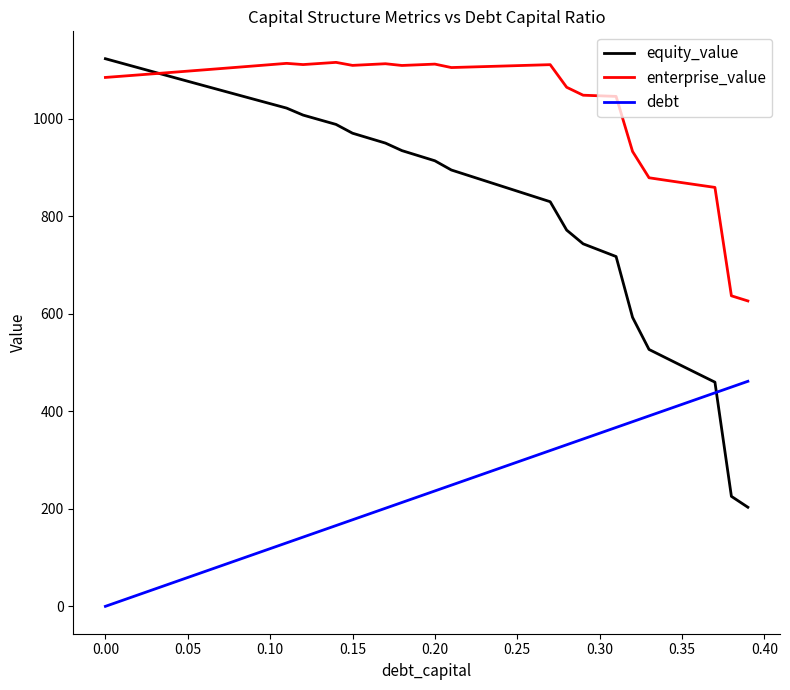

Does the chart have visible grid lines?

No